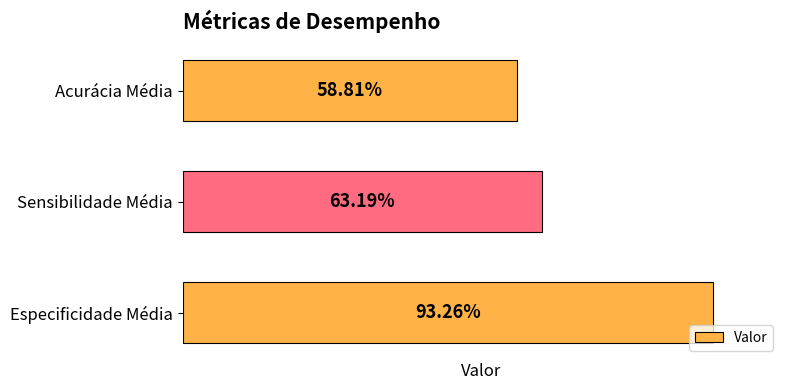

What is the sum of all values?

2.2